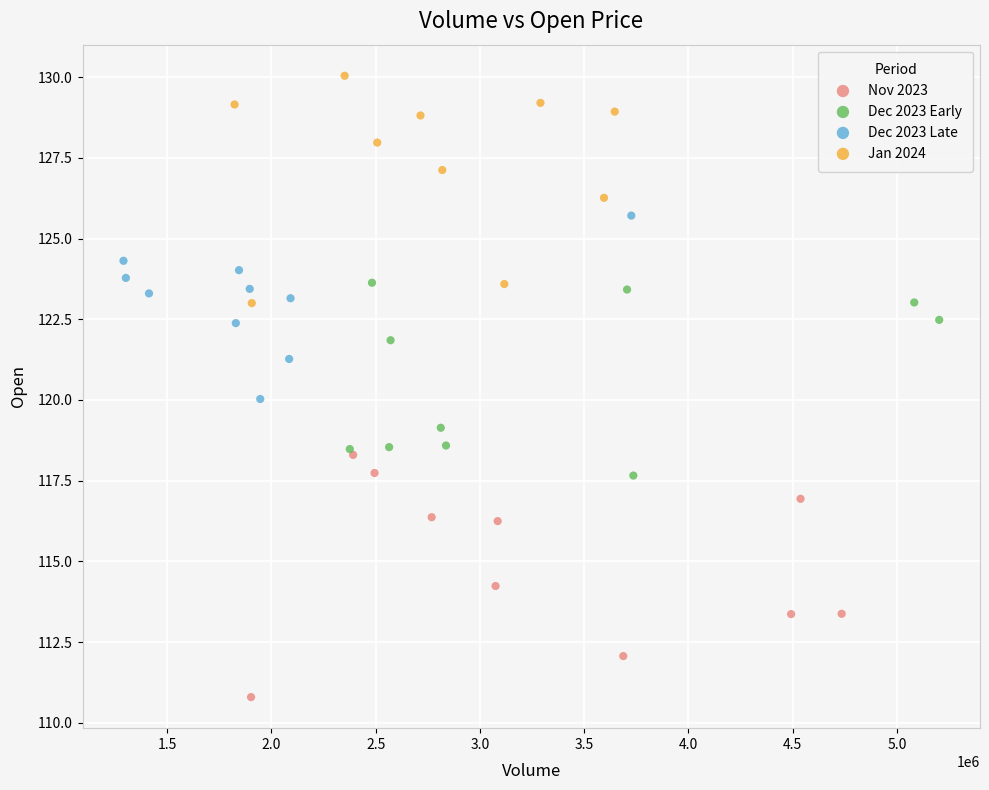

Which series has the widest spread of Y values?

Nov 2023